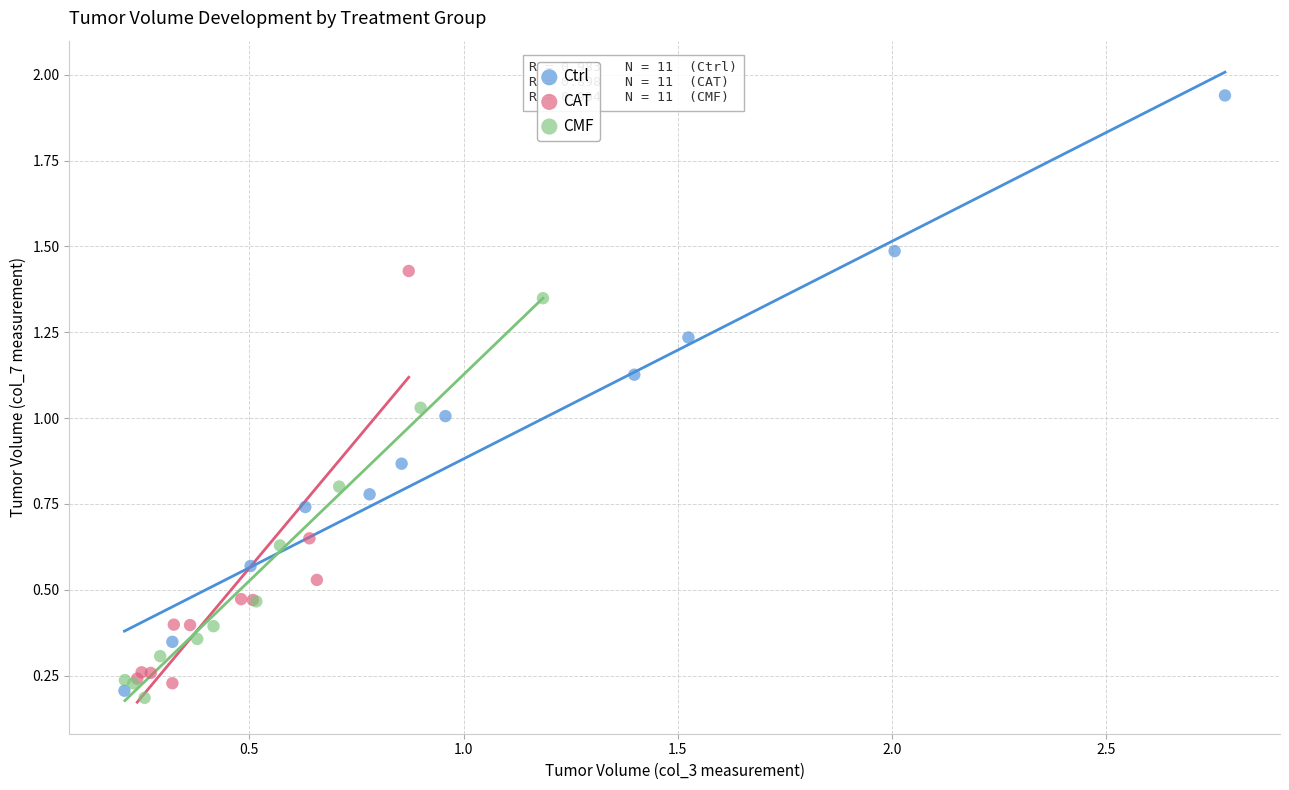

Which series contains the highest Y value?

Ctrl